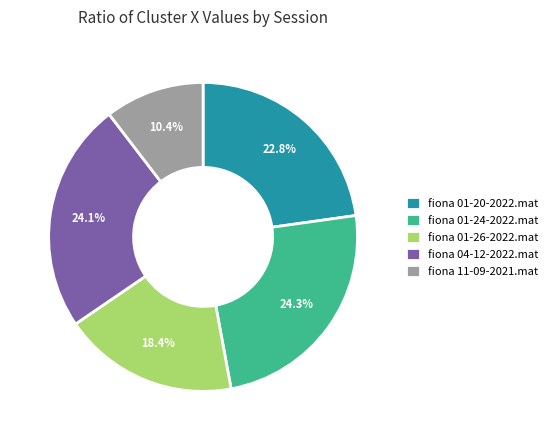

Which slice is the smallest?

fiona 11-09-2021.mat